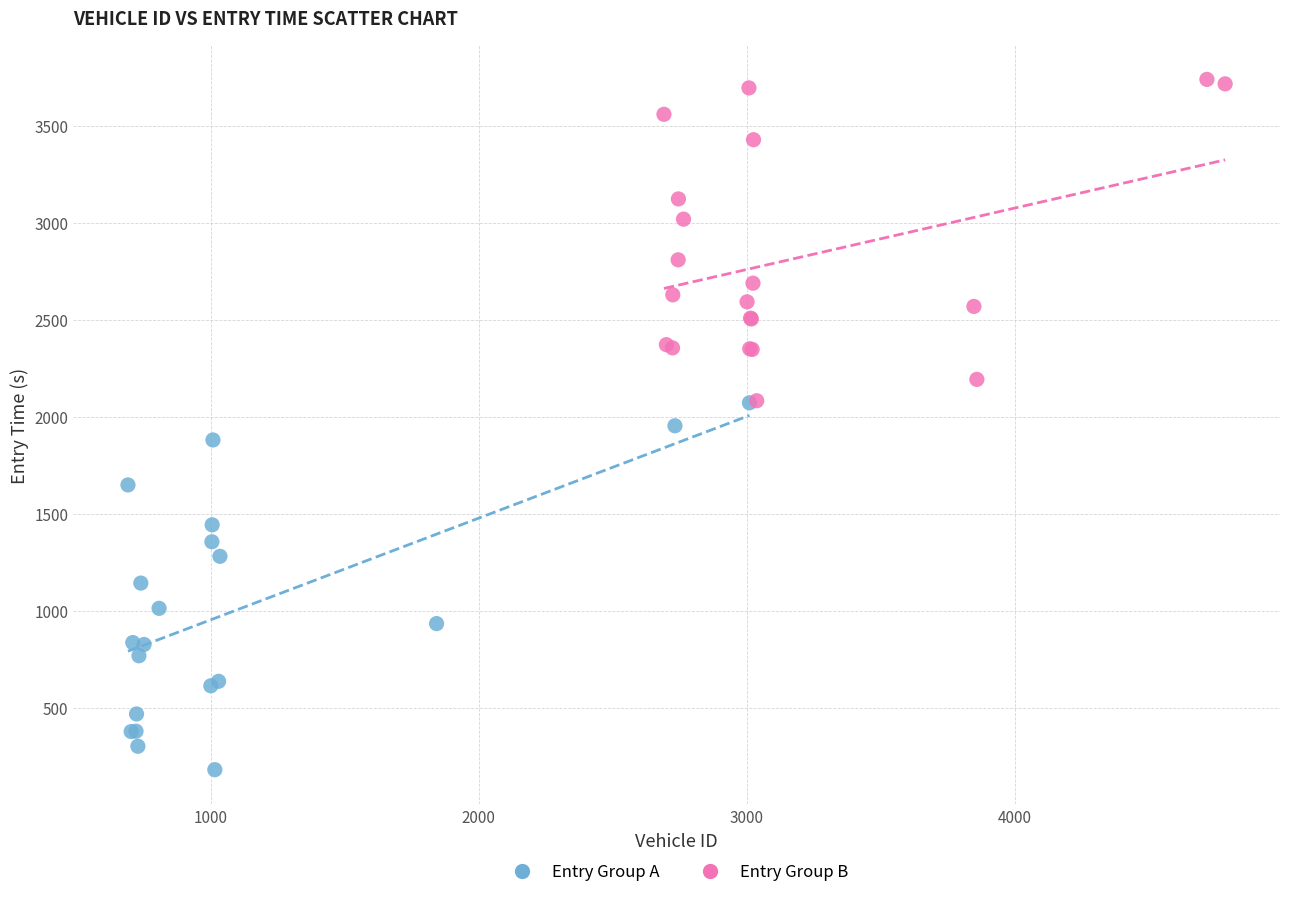

What are all the series names shown in the legend?

Entry Group A, Entry Group B